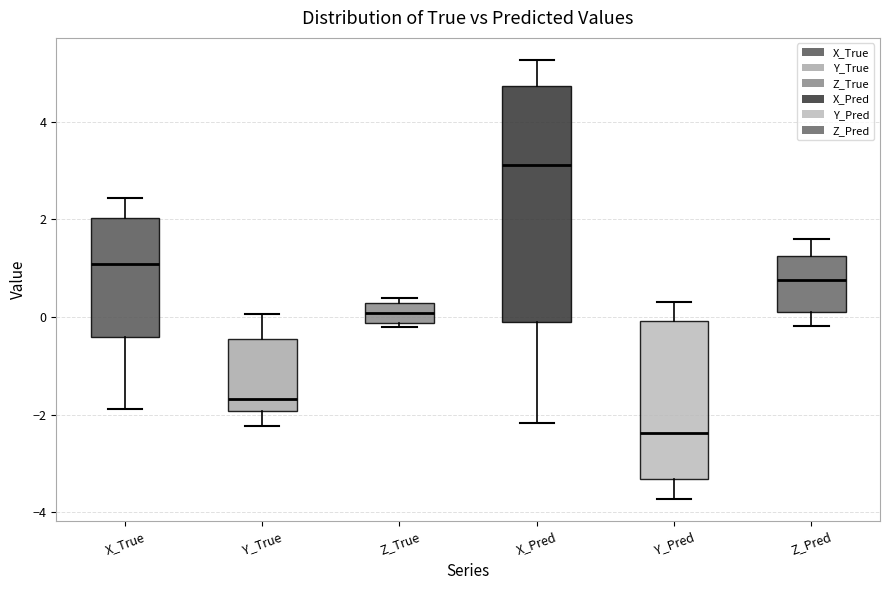

Reading left to right, read every box against the y-axis: the position of its median line, the range the box covers, and the ends of its whiskers. The values are not printed on the chart, so give them approximately, as read against the axis.

X_True: median 1.0, box -0.4 to 2.0, whiskers -1.8 to 2.4
Y_True: median -1.6, box -2.0 to -0.4, whiskers -2.2 to 0.0
Z_True: median 0.0, box -0.2 to 0.2, whiskers -0.2 (just below the box's lower edge) to 0.4
X_Pred: median 3.2, box -0.2 to 4.8, whiskers -2.2 to 5.2
Y_Pred: median -2.4, box -3.4 to 0.0, whiskers -3.8 to 0.4
Z_Pred: median 0.8, box 0.2 to 1.2, whiskers -0.2 to 1.6